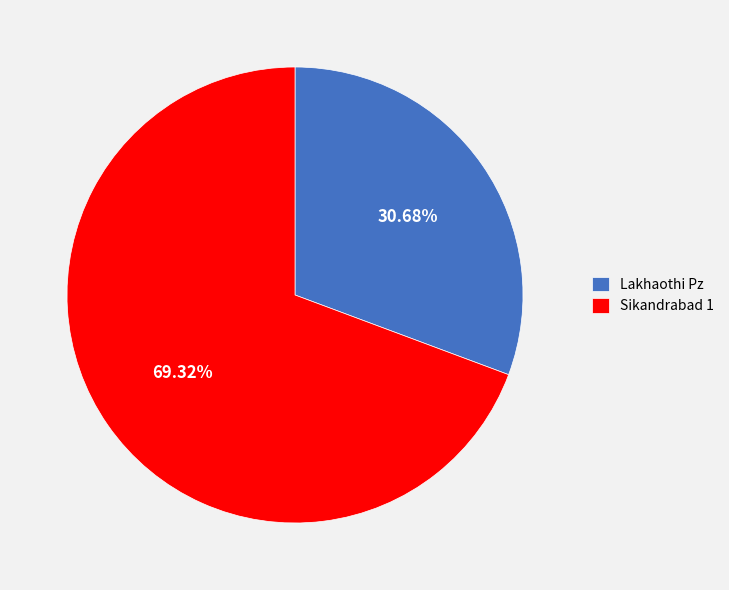

Which slice represents more than half of the pie?

Sikandrabad 1